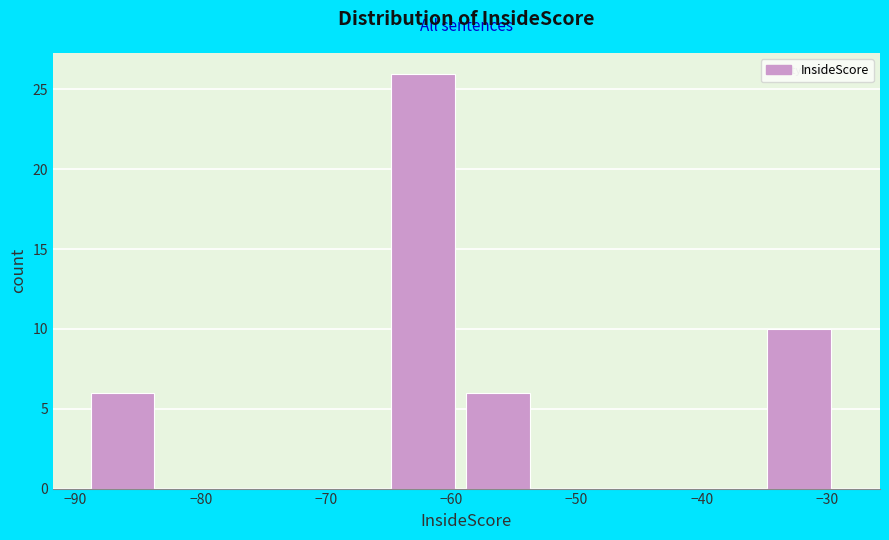

Over which range of the x-axis is the bar tallest?

-65 to -59